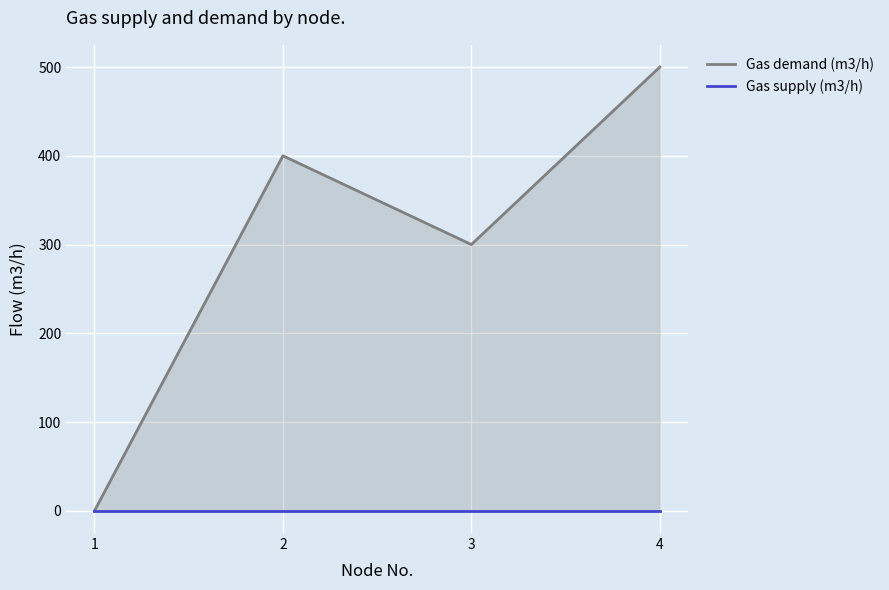

At how many categories does at least one series exceed 43?

3